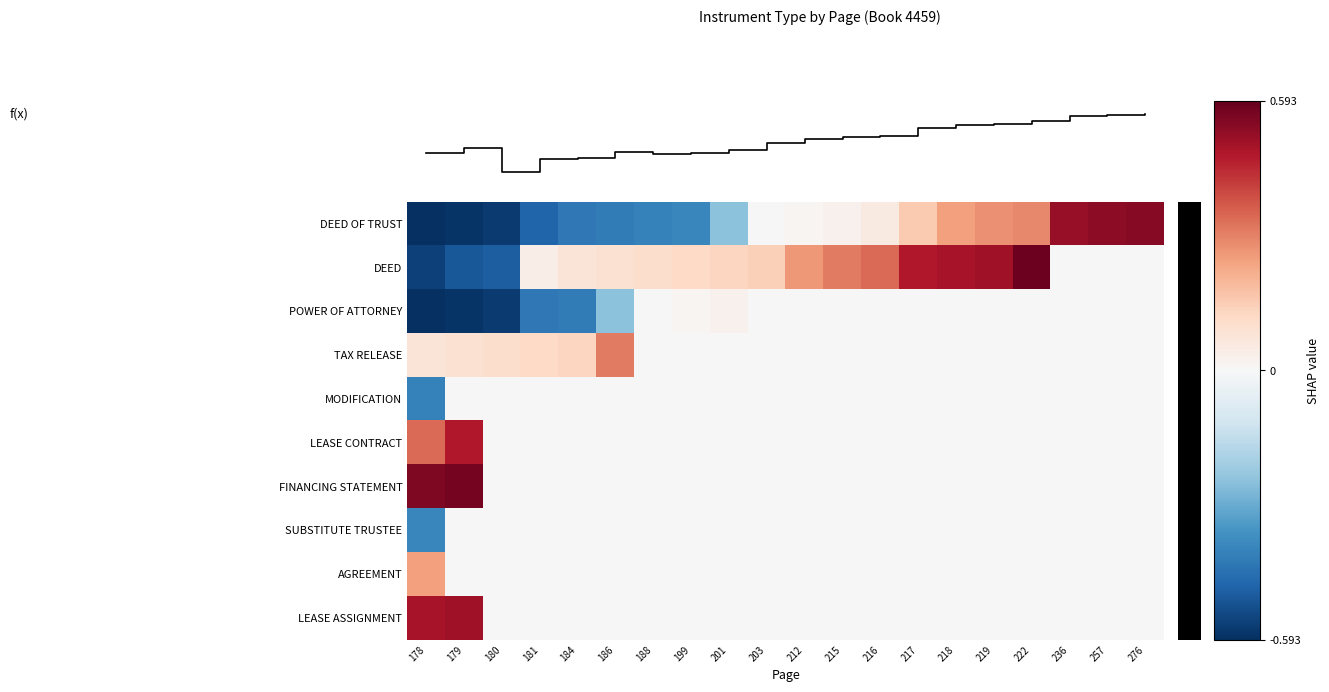

At which label does TAX RELEASE reach its peak?

186